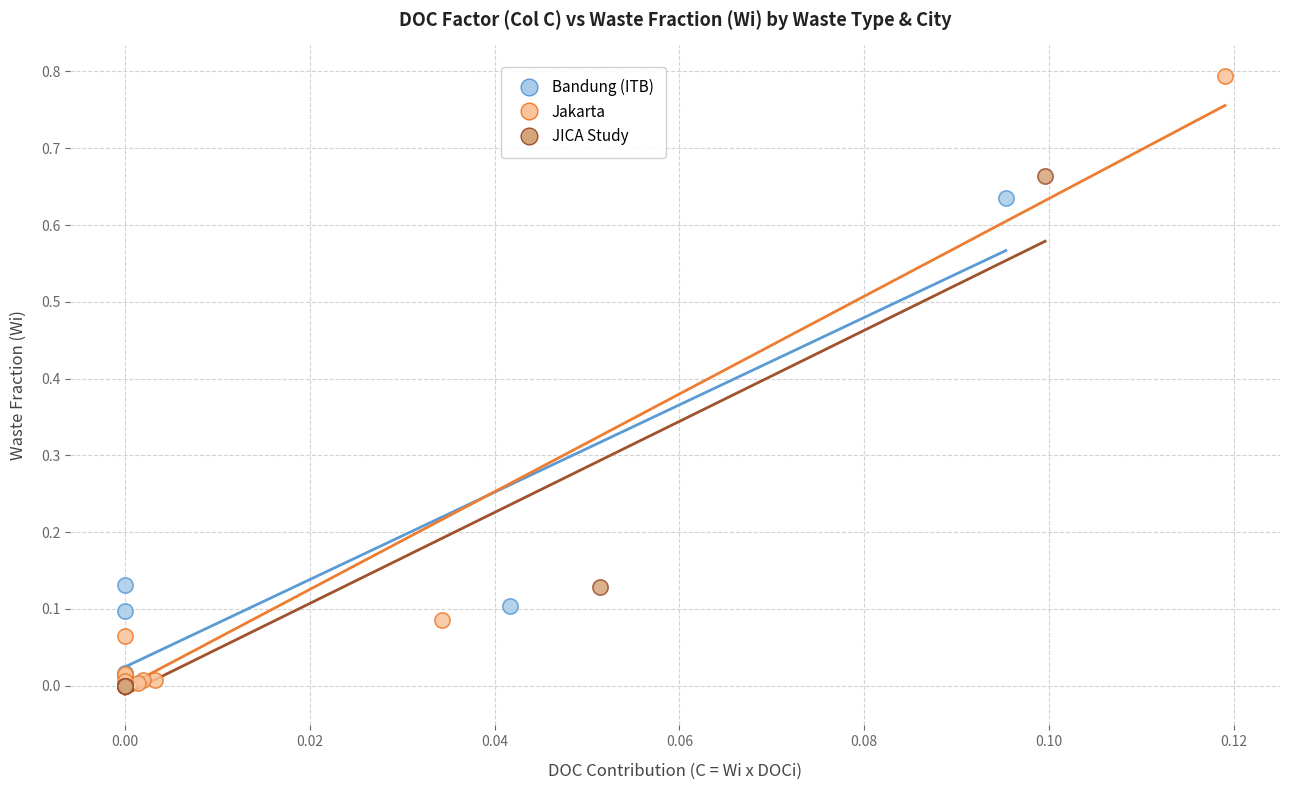

Which series has the largest Y range (max minus min)?

Jakarta